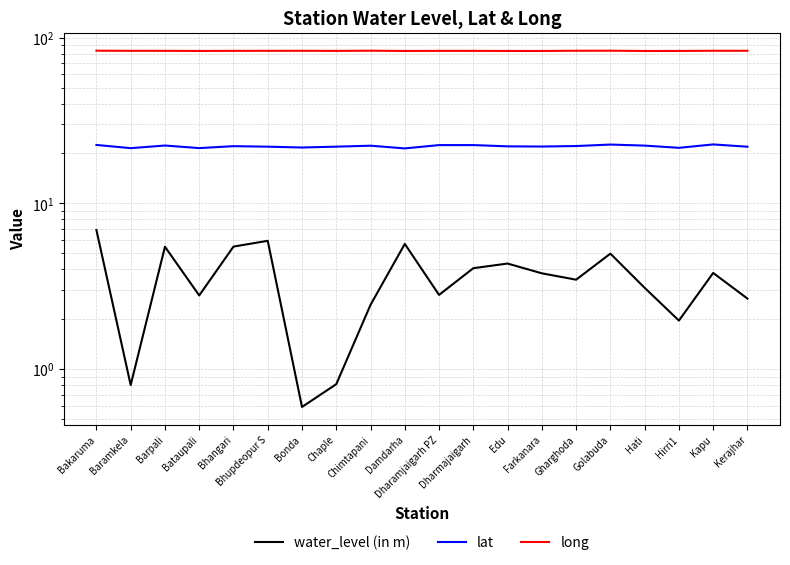

Is it true that lat equals 22.5 at Bakaruma?

True